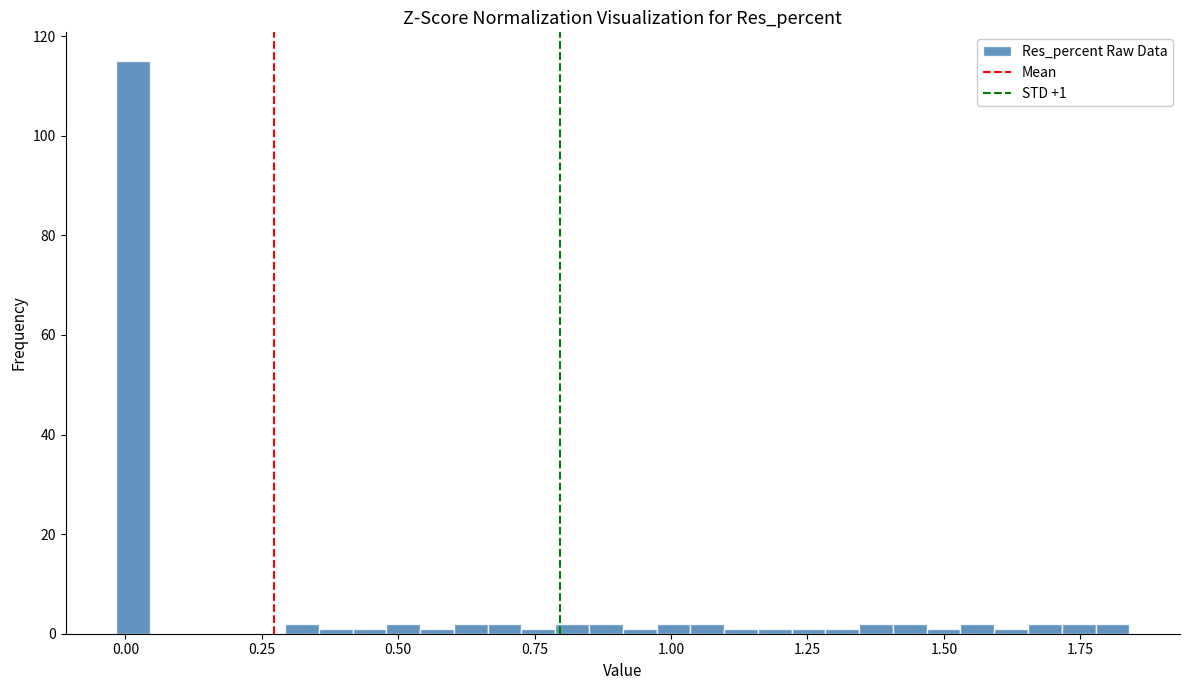

Around what value on the x-axis is the tallest bar? Give the approximate position of its centre, as read against the axis.

0.00